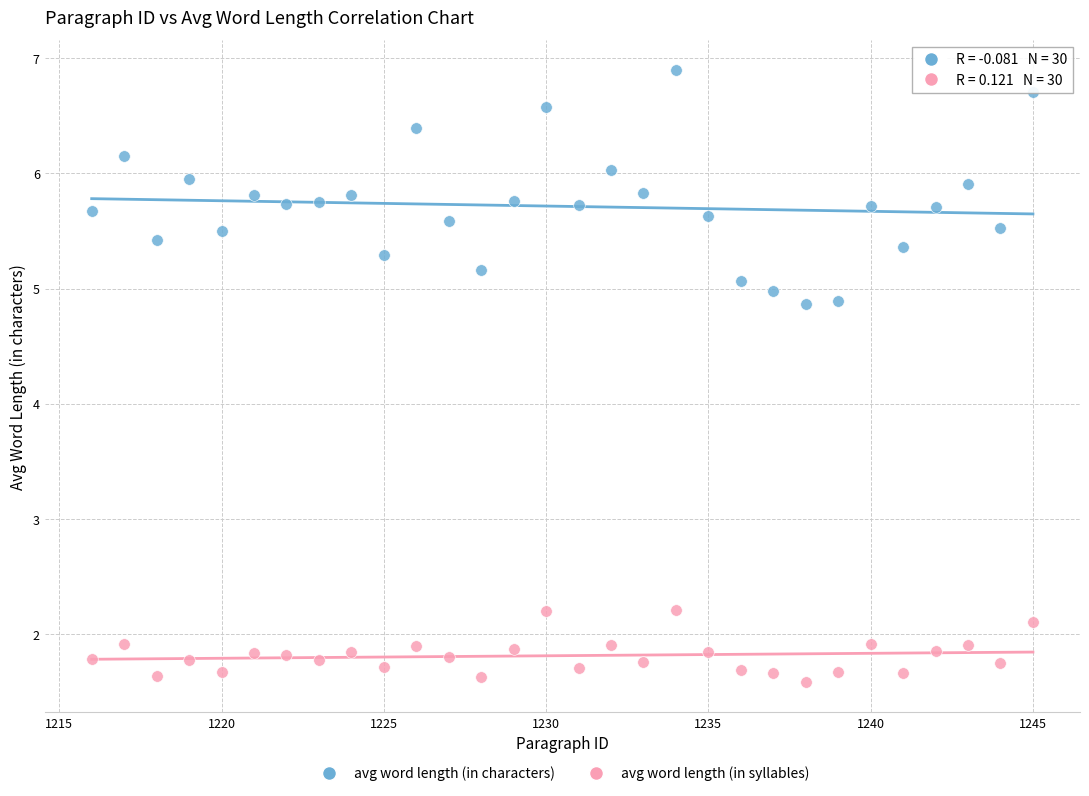

Across all data points, what is the range of Y values (max minus min)?

5.3